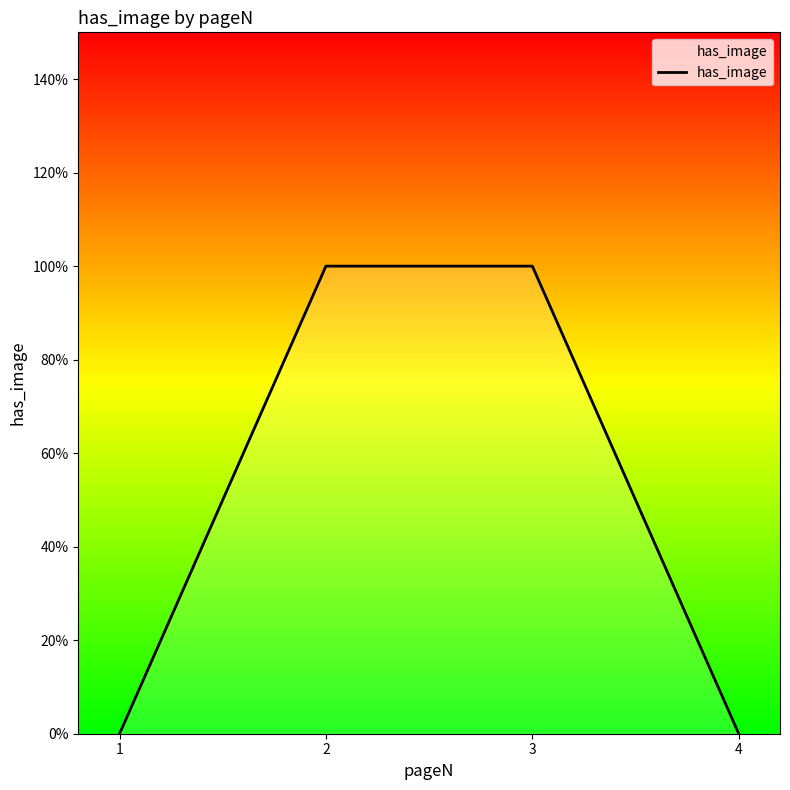

Is it true that the value at 1 is 0?

True